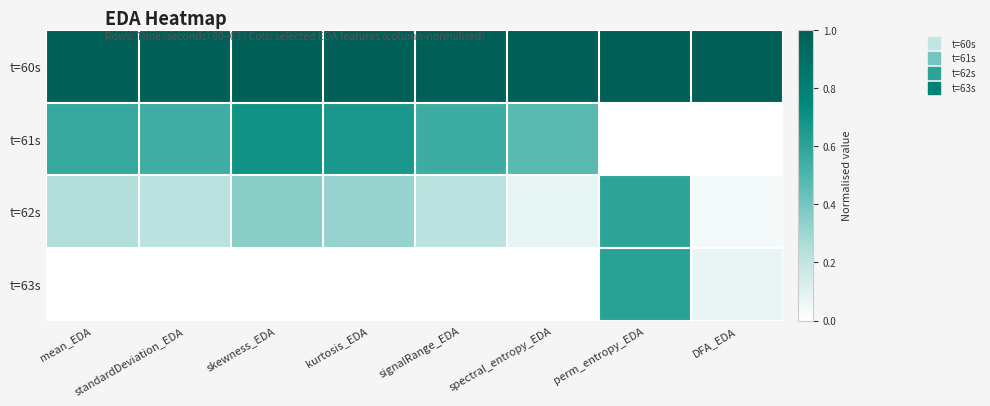

Reading left to right, transcribe all the data shown in this chart.

t=60s: mean_EDA=1.0	standardDeviation_EDA=1.0	skewness_EDA=1.0	kurtosis_EDA=1.0	signalRange_EDA=1.0	spectral_entropy_EDA=1.0	perm_entropy_EDA=1.0	DFA_EDA=1.0
t=61s: mean_EDA=0.6	standardDeviation_EDA=0.5	skewness_EDA=0.7	kurtosis_EDA=0.7	signalRange_EDA=0.5	spectral_entropy_EDA=0.5	perm_entropy_EDA=0.0	DFA_EDA=0.0
t=62s: mean_EDA=0.2	standardDeviation_EDA=0.2	skewness_EDA=0.4	kurtosis_EDA=0.3	signalRange_EDA=0.2	spectral_entropy_EDA=0.1	perm_entropy_EDA=0.6	DFA_EDA=0.0
t=63s: mean_EDA=0.0	standardDeviation_EDA=0.0	skewness_EDA=0.0	kurtosis_EDA=0.0	signalRange_EDA=0.0	spectral_entropy_EDA=0.0	perm_entropy_EDA=0.6	DFA_EDA=0.1